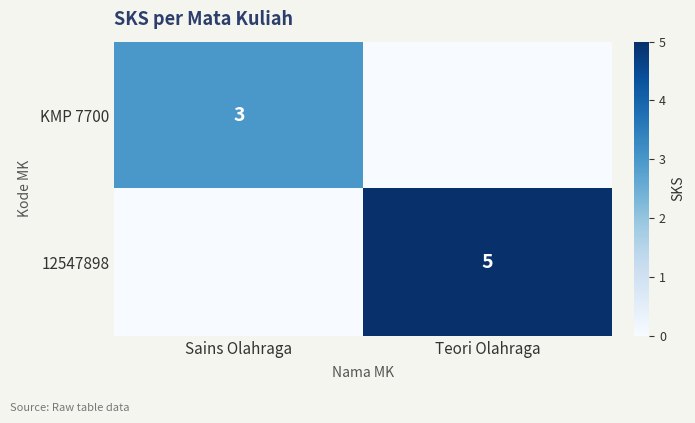

Which category has the lowest value across all series?

Teori Olahraga